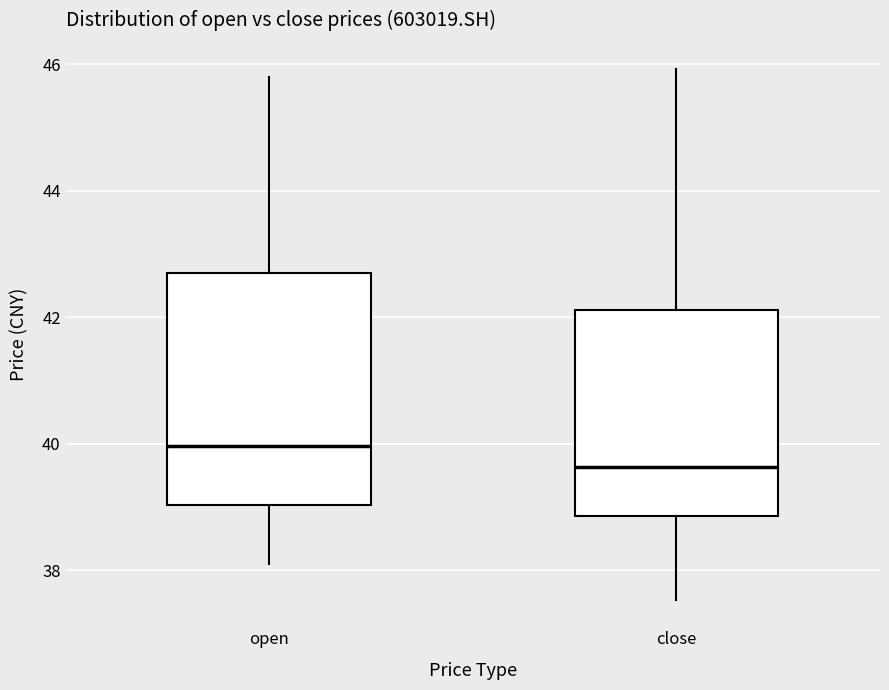

Where does the median line of the box for close sit on the y-axis? The values are not printed on the chart, so give them approximately, as read against the axis.

39.6